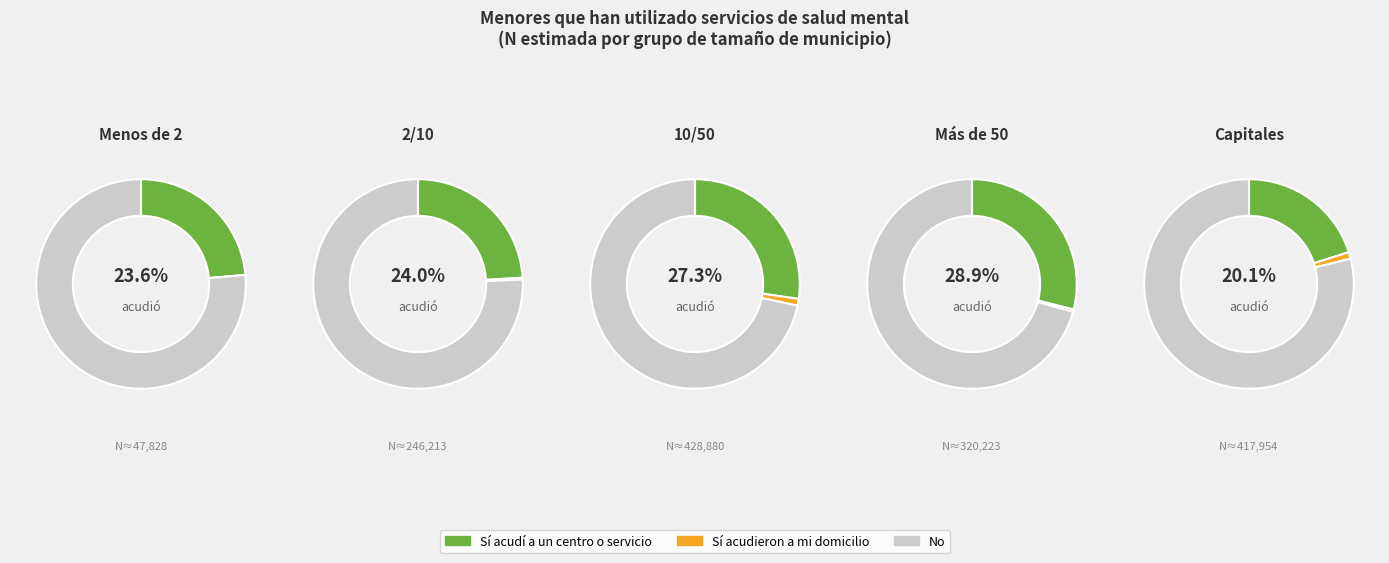

The 2/10 slice represents 1% of the pie. True or false?

False